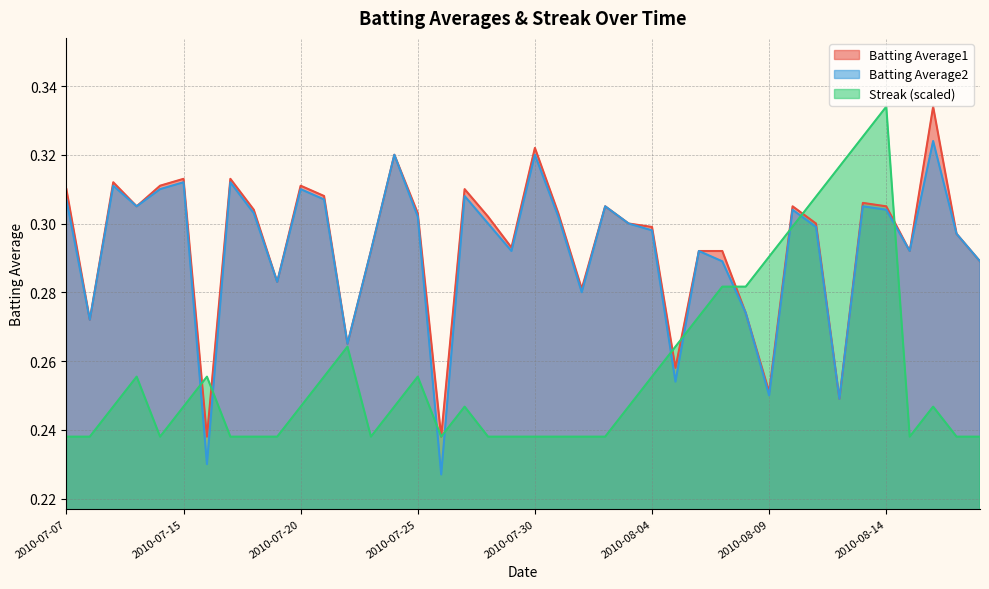

The value of Batting Average2 at 2010-07-29 is 0.3. True or false?

True